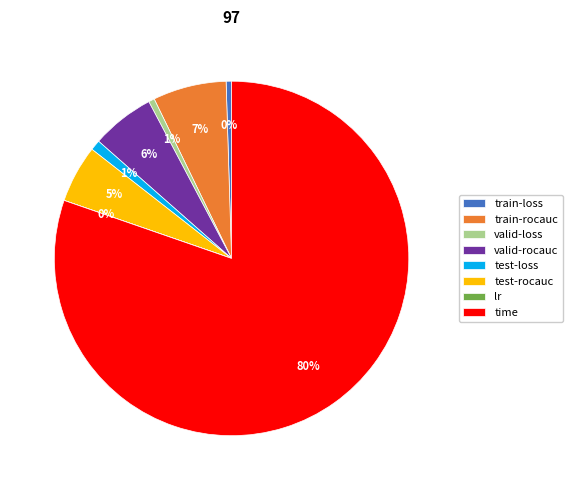

To the nearest percent, what portion does valid-rocauc represent?

6%